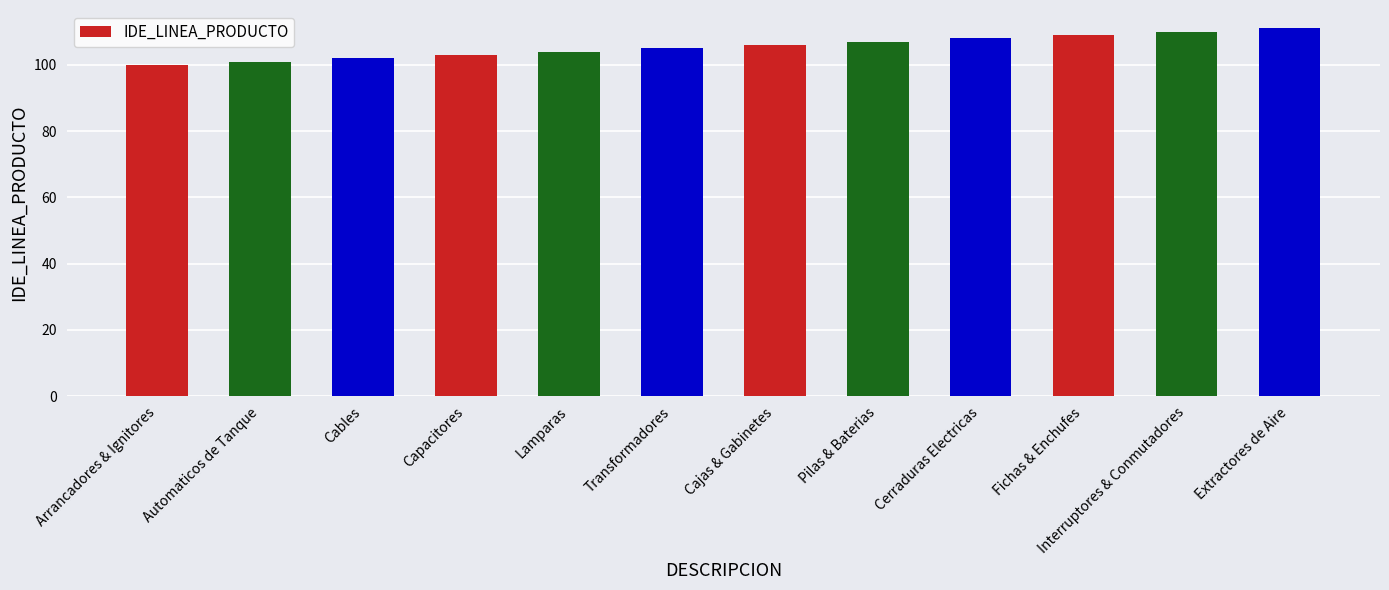

Reading left to right, transcribe all the data shown in this chart.

Arrancadores & Ignitores=100	Automaticos de Tanque=101	Cables=102	Capacitores=103	Lamparas=104	Transformadores=105	Cajas & Gabinetes=106	Pilas & Baterias=107	Cerraduras Electricas=108	Fichas & Enchufes=109	Interruptores & Conmutadores=110	Extractores de Aire=111